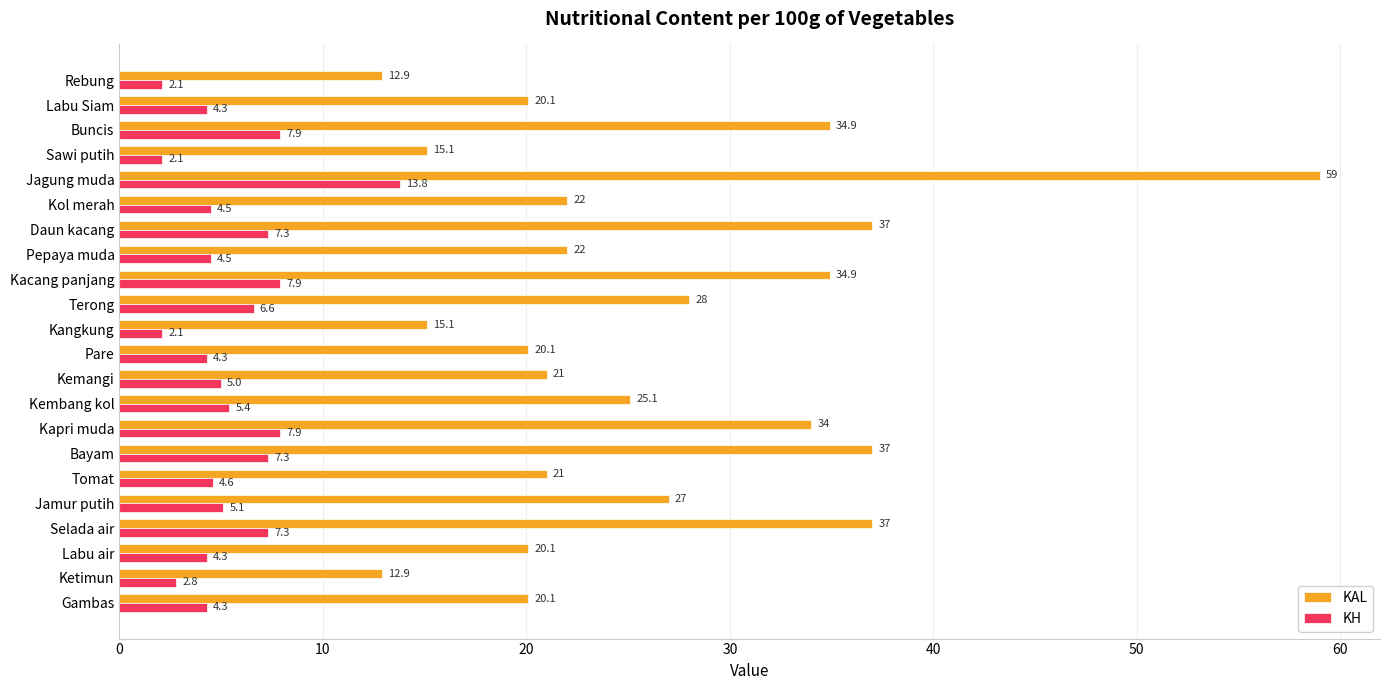

What is the difference between the KAL values at Pepaya muda and Rebung?

9.1